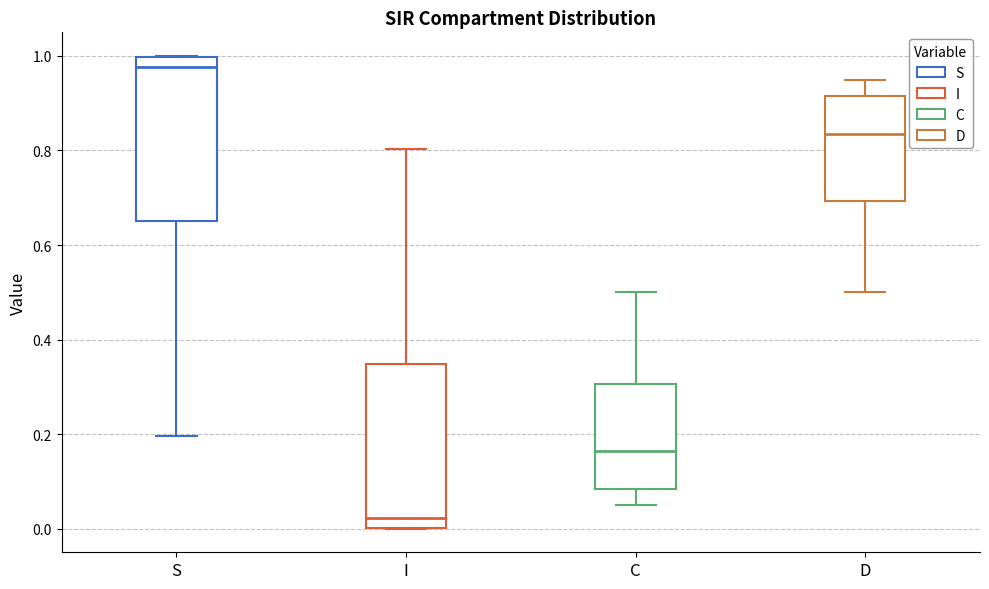

Reading left to right, transcribe this box plot: for each box, give where its median line is, the range the box spans, and where its two whiskers end, as read against the y-axis. The values are not printed on the chart, so give them approximately, as read against the axis.

S: median 0.98, box 0.66 to 1.00, whiskers 0.20 to 1.00
I: median 0.02, box 0.00 to 0.34, whiskers 0.00 to 0.80
C: median 0.16, box 0.08 to 0.30, whiskers 0.06 to 0.50
D: median 0.84, box 0.70 to 0.92, whiskers 0.50 to 0.94